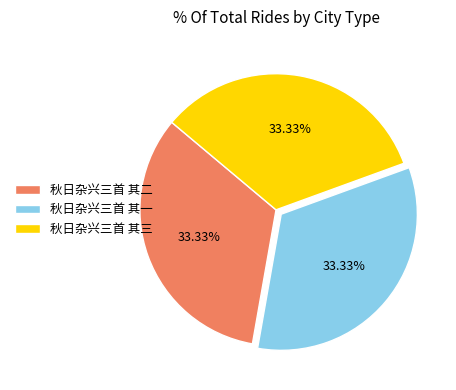

Count the number of slices in the pie.

3